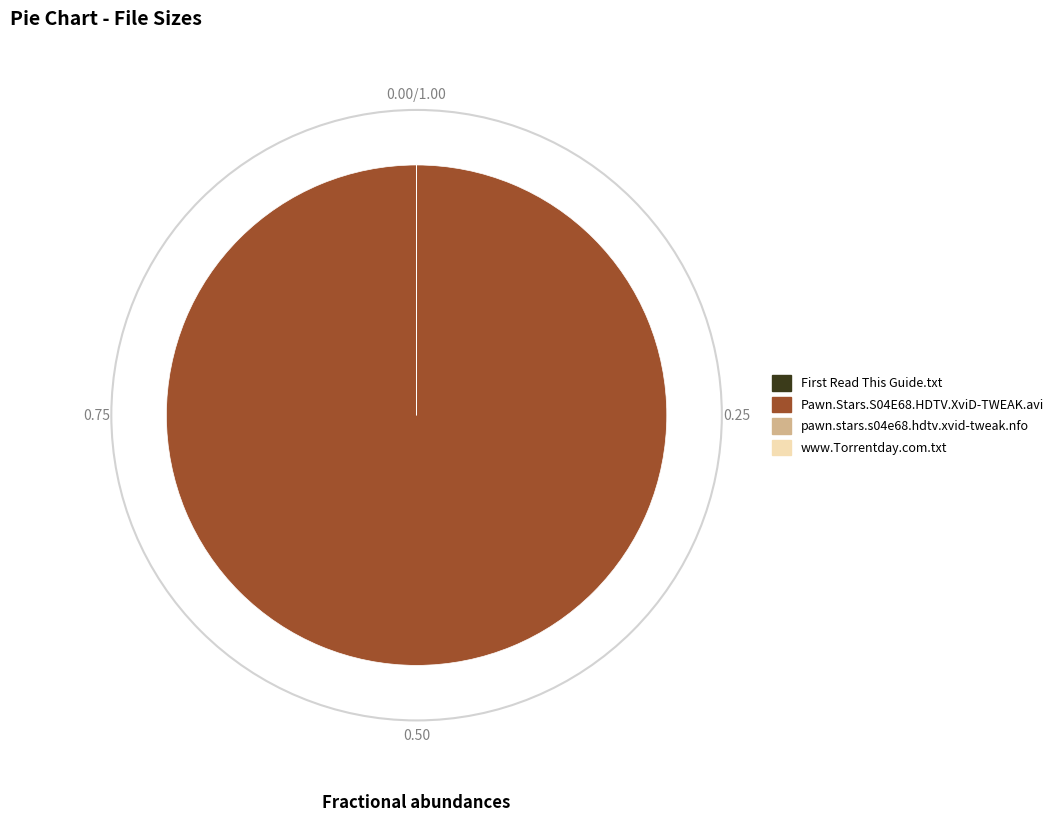

Which category accounts for the majority?

Pawn.Stars.S04E68.HDTV.XviD-TWEAK.avi